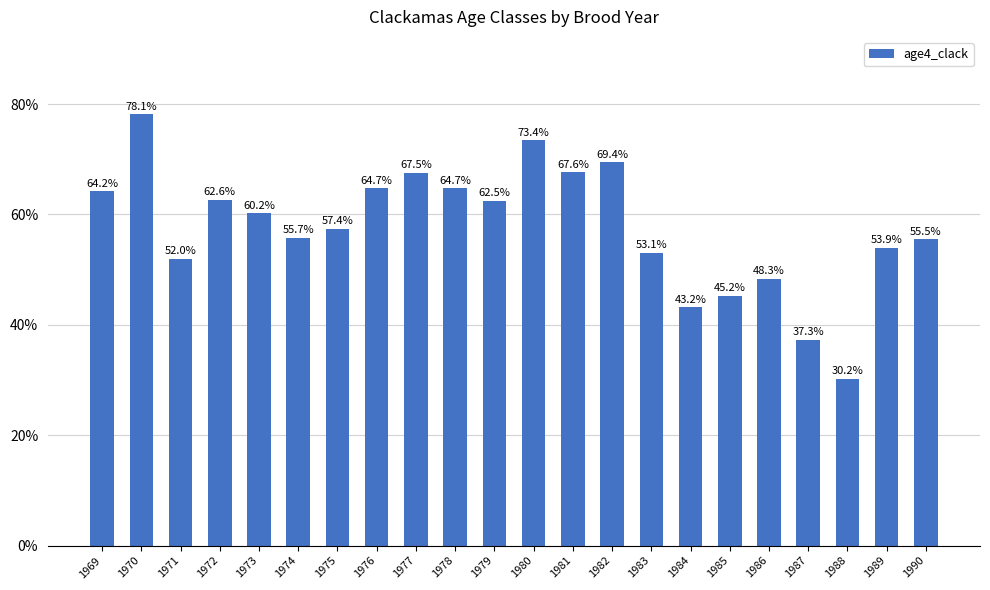

What is the value of the 13th bar from the left?

67.6